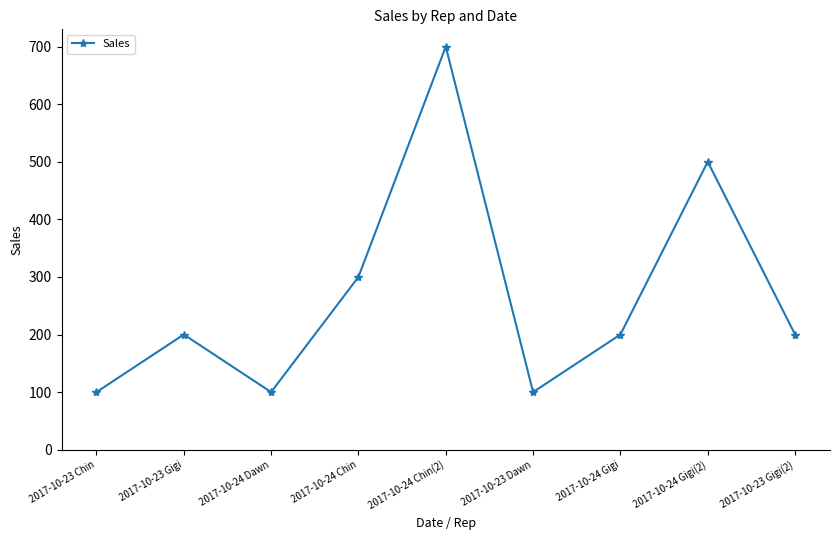

What is the difference between the maximum and second lowest values?

600